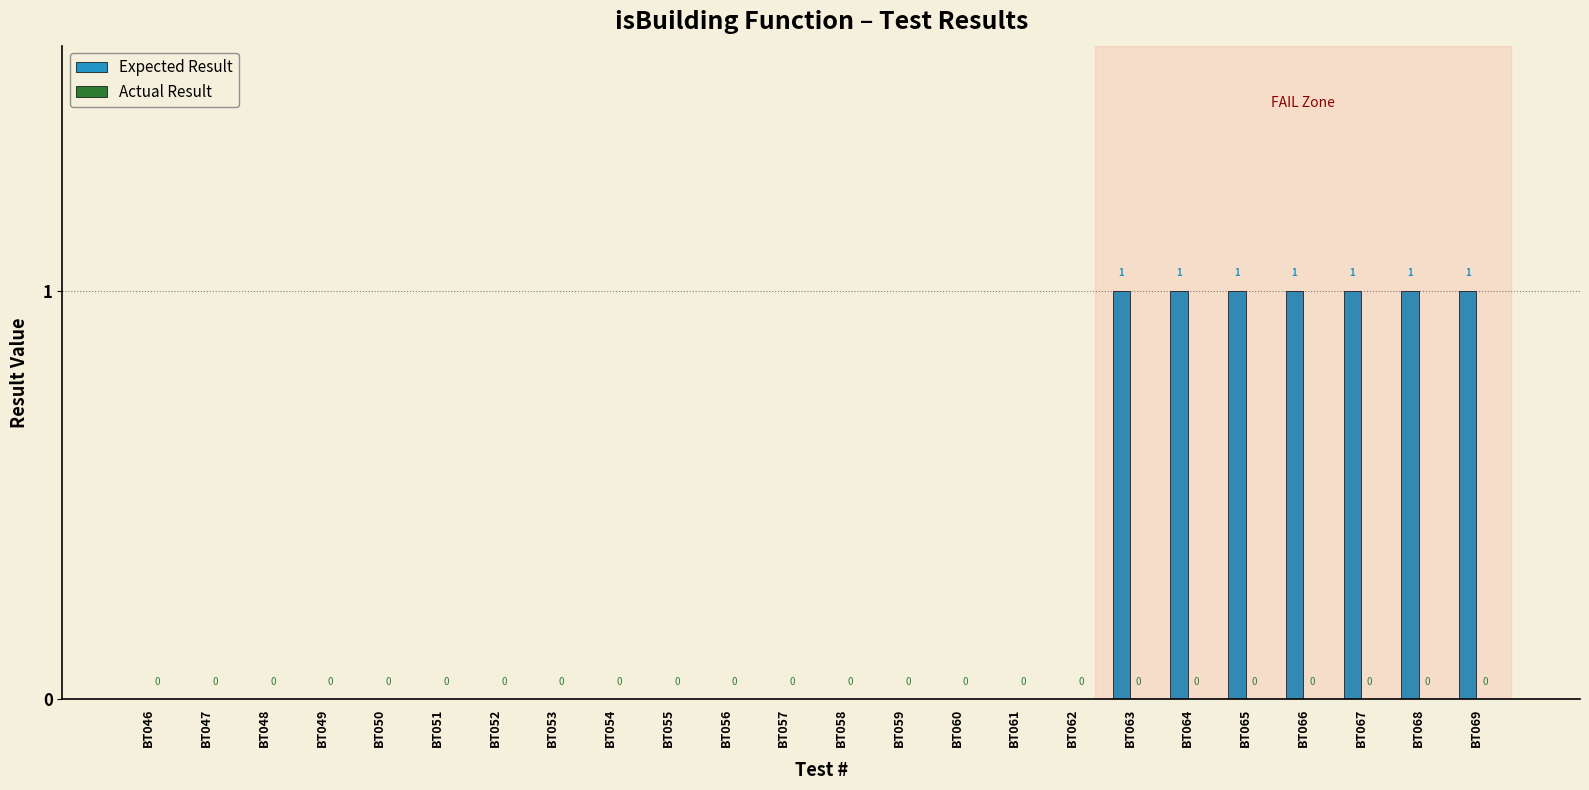

Reading left to right, list all the values displayed in this chart.

BT046=0	BT047=0	BT048=0	BT049=0	BT050=0	BT051=0	BT052=0	BT053=0	BT054=0	BT055=0	BT056=0	BT057=0	BT058=0	BT059=0	BT060=0	BT061=0	BT062=0	BT063=1	BT064=1	BT065=1	BT066=1	BT067=1	BT068=1	BT069=1